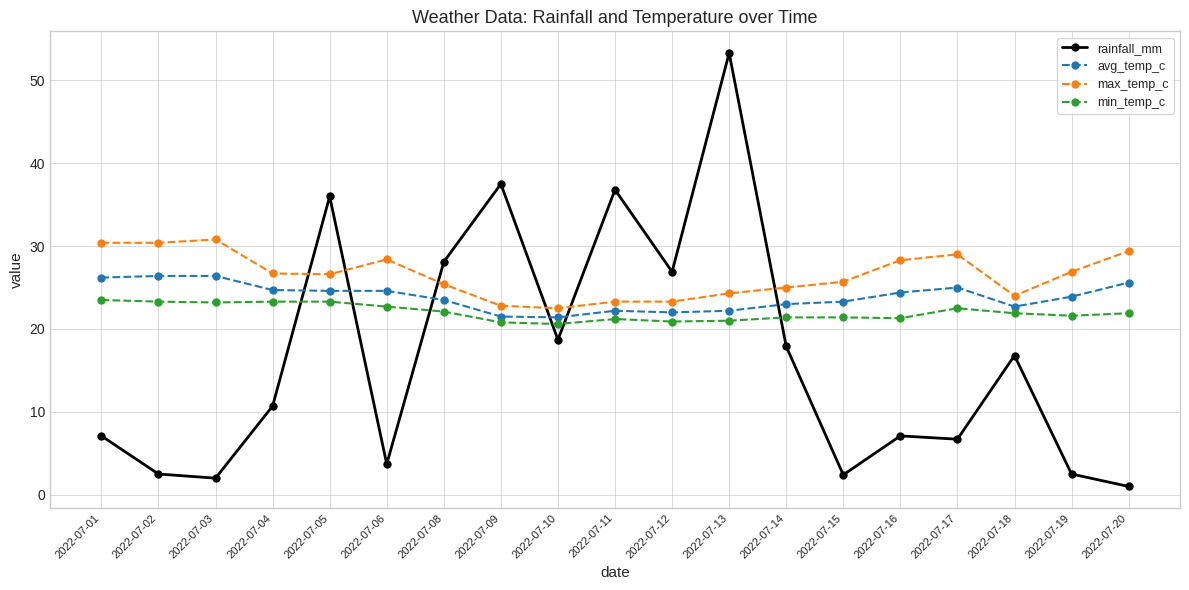

Rank the series by their maximum value, from highest to lowest.

rainfall_mm, max_temp_c, avg_temp_c, min_temp_c